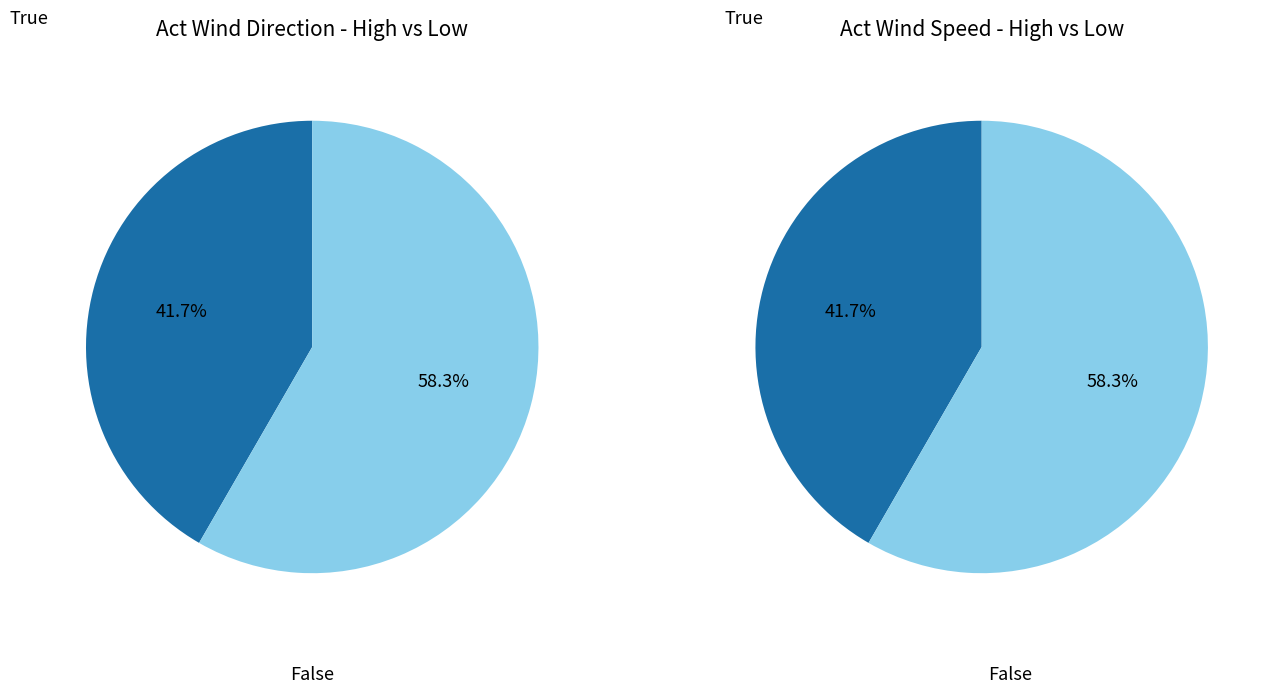

Is it true that 08:45 is 16% of the pie?

False